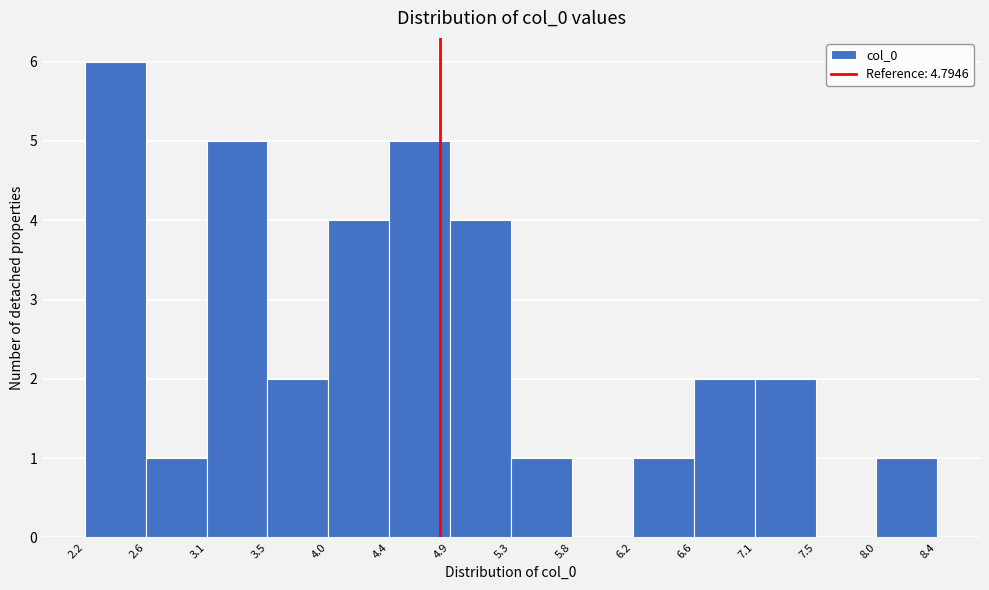

How tall is the bar that spans 4.4 to 4.9 on the x-axis? The values are not printed on the chart, so give them approximately, as read against the axis.

5